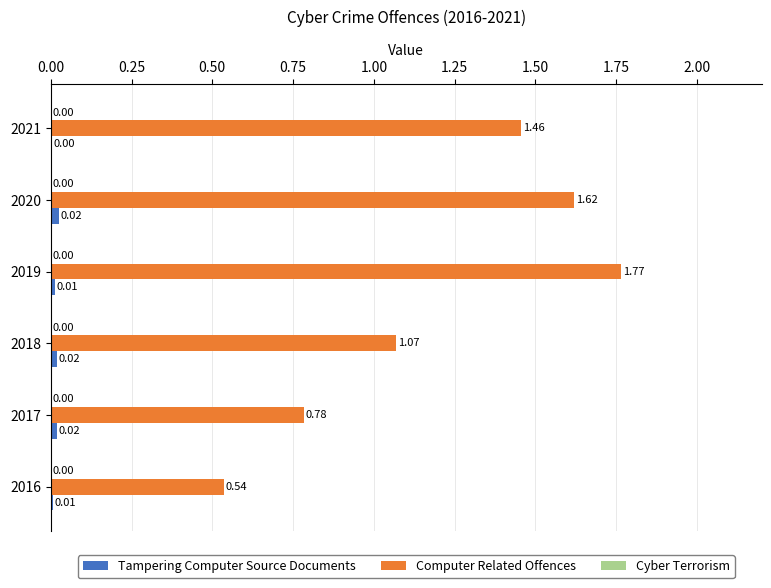

Which series changed the most between 2017 and 2021?

Computer Related Offences